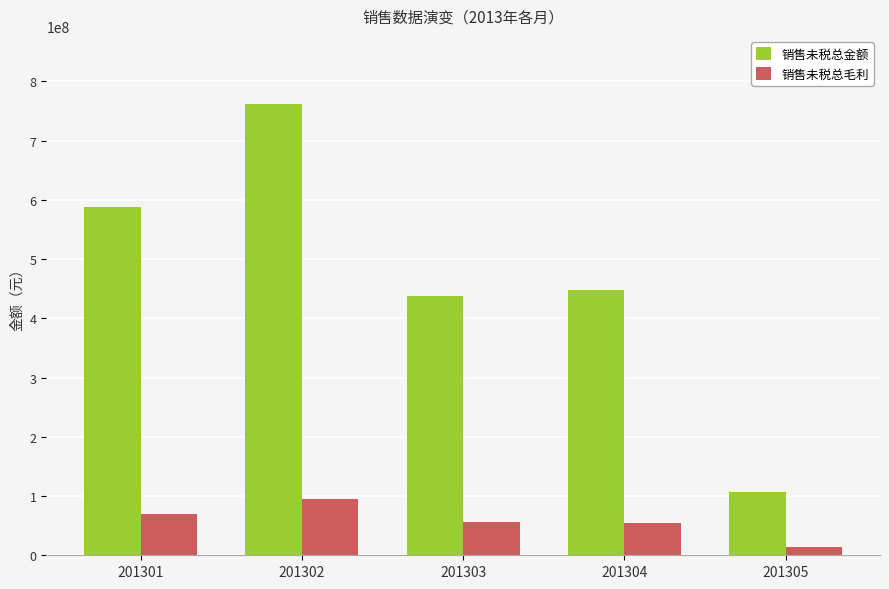

Is the value of 销售未税总毛利 at 201305 greater than the value of 销售未税总金额 at 201302?

No